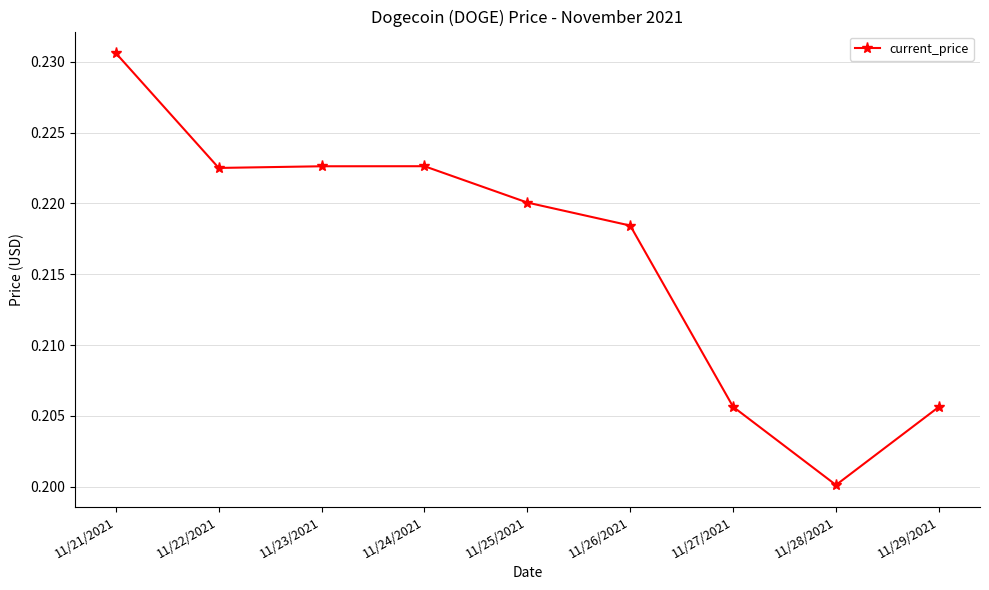

Count the values in the range 0 to 1.

9